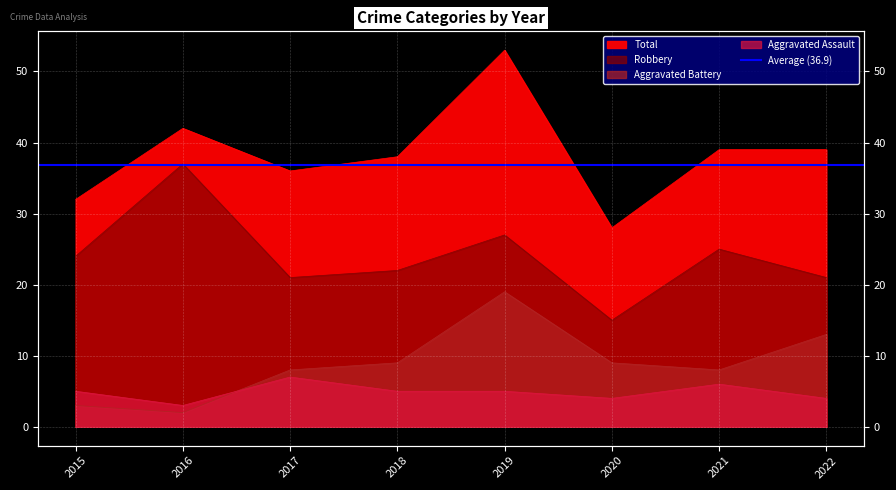

Reading left to right, extract all data points from this chart.

Aggravated Assault: 5	3	7	5	5	4	6	4
Aggravated Battery: 3	2	8	9	19	9	8	13
Robbery: 24	37	21	22	27	15	25	21
Total: 32	42	36	38	53	28	39	39